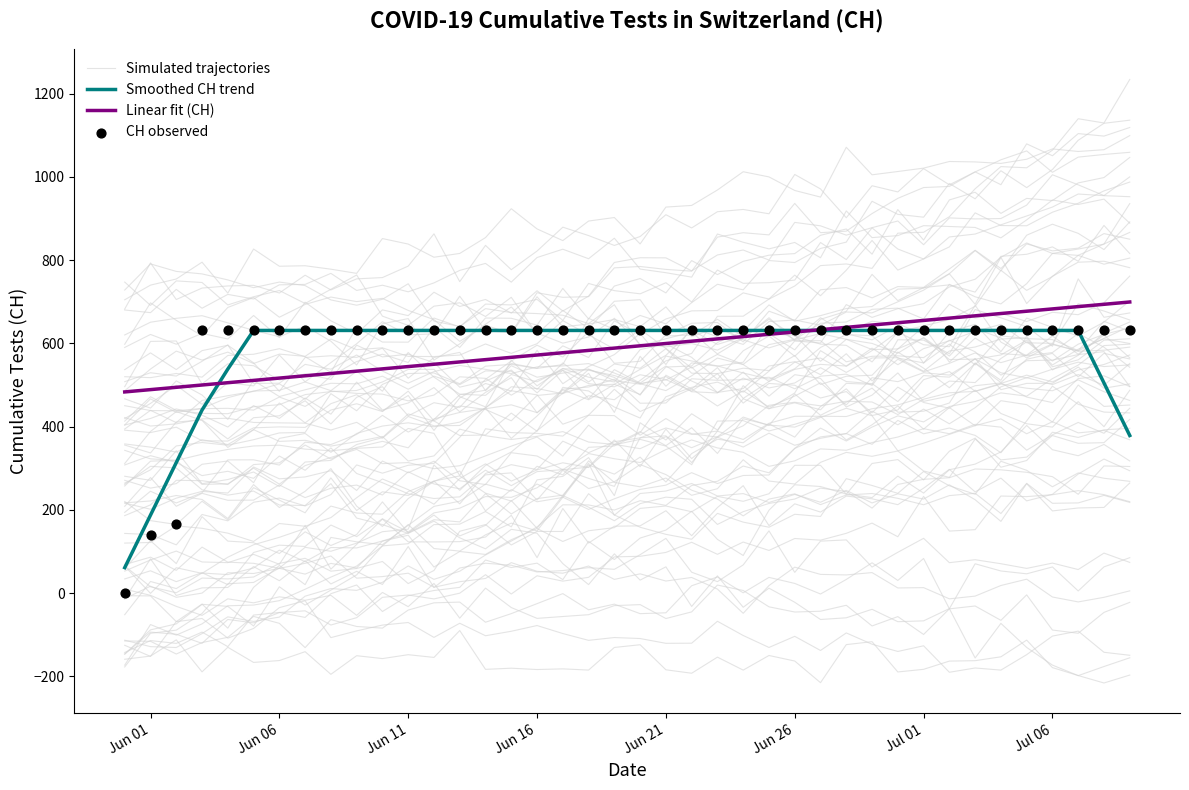

Which series has the largest total across all categories?

Simulated trajectories